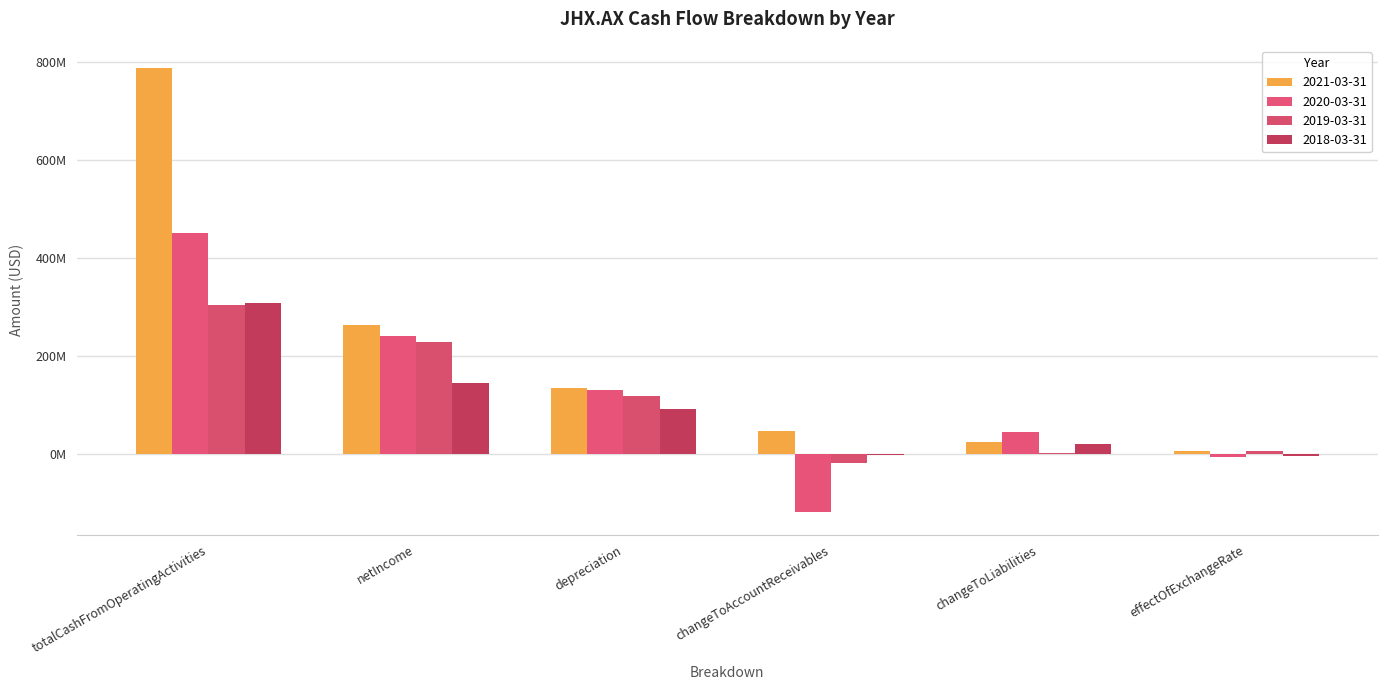

What is the value of the 2018-03-31 bar at the 1st from the left?

308500000